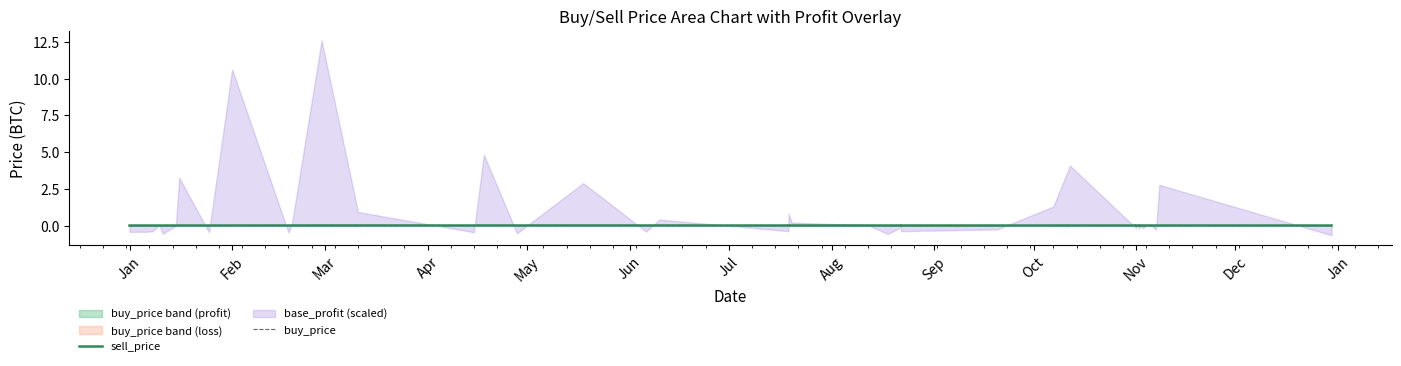

Which has a higher value, Nov or Aug?

Nov